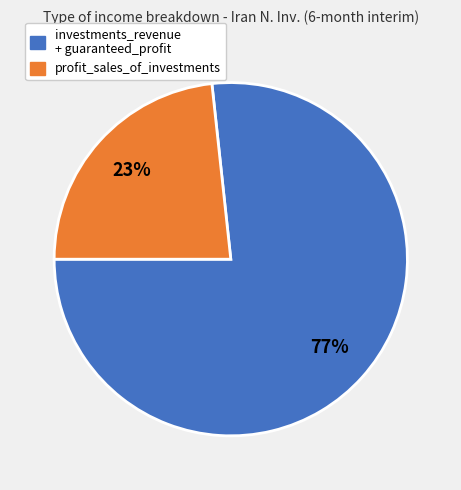

How many segments does this pie chart have?

2